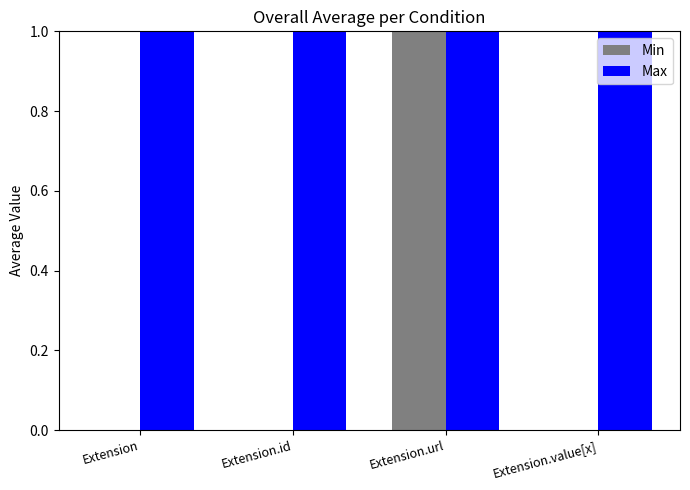

Is the value of Min at Extension.id greater than the value of Max at Extension.value[x]?

No